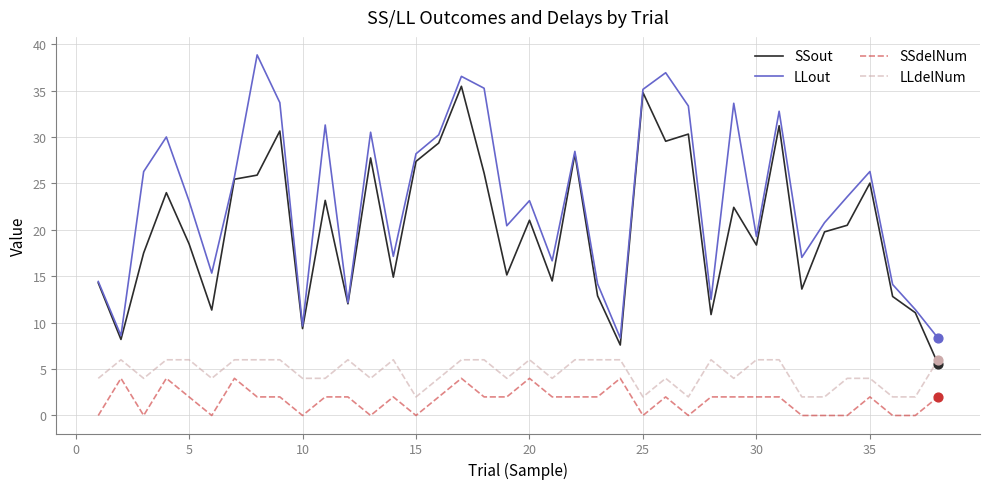

Which series has the largest total across all categories?

LLout